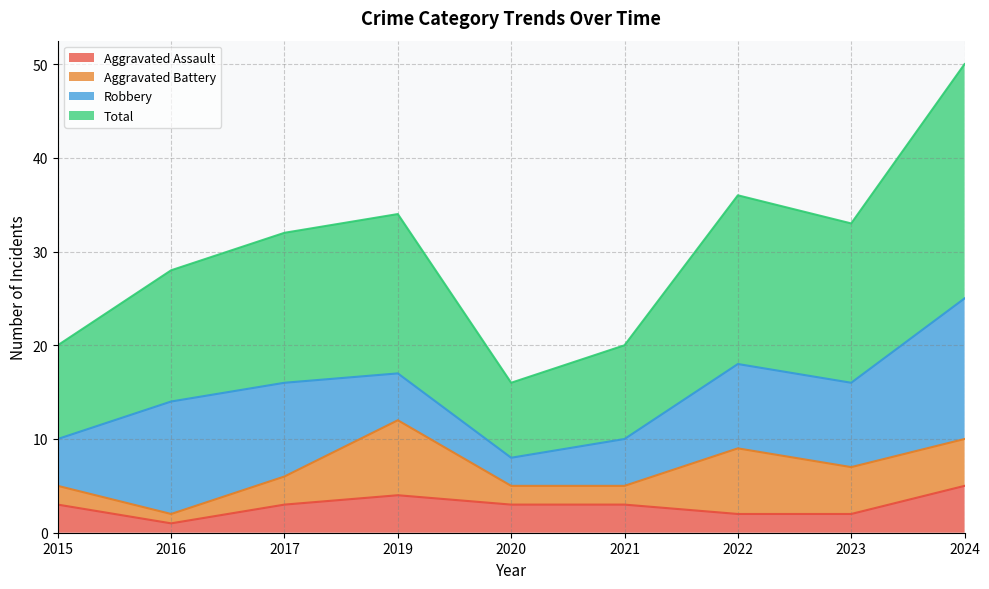

True or false: Total has a value of 32 at 2017.

True